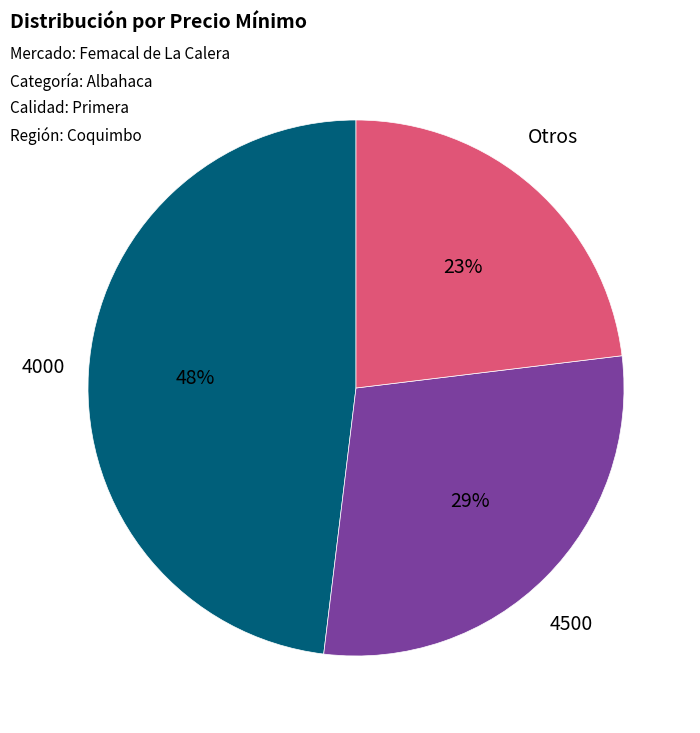

Does any single category account for the majority?

No